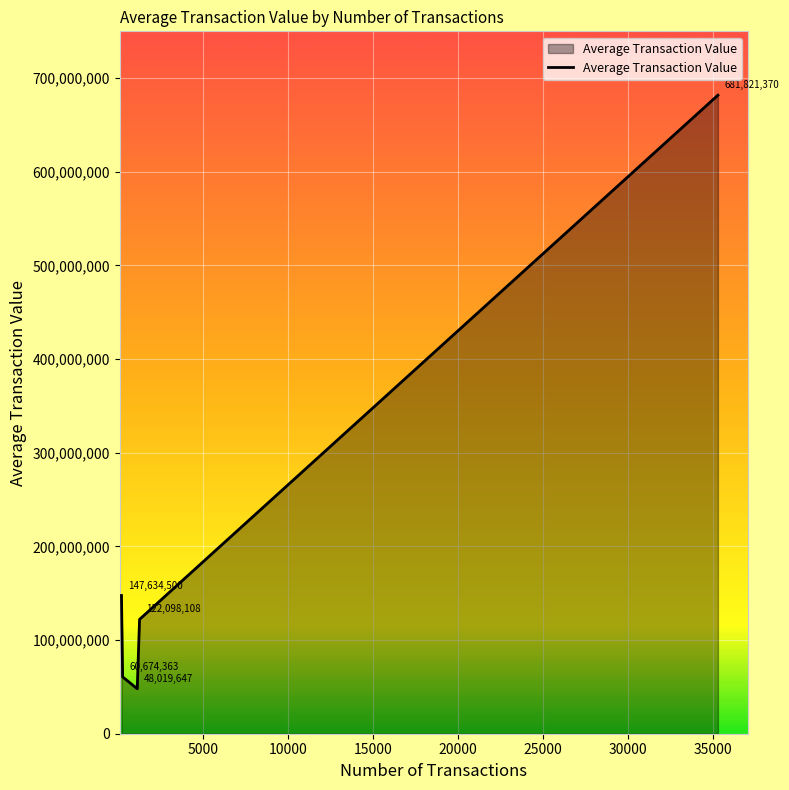

True or false: the data has more than 0 interior local peaks.

False